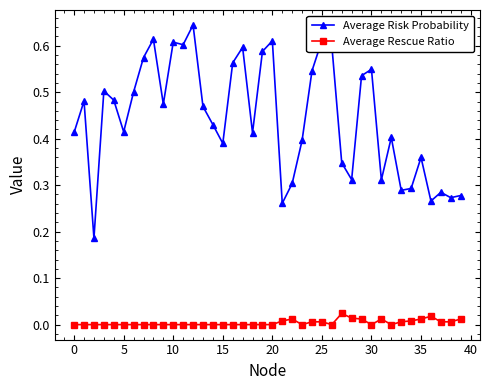

Which series has the largest range (max minus min)?

Average Risk Probability